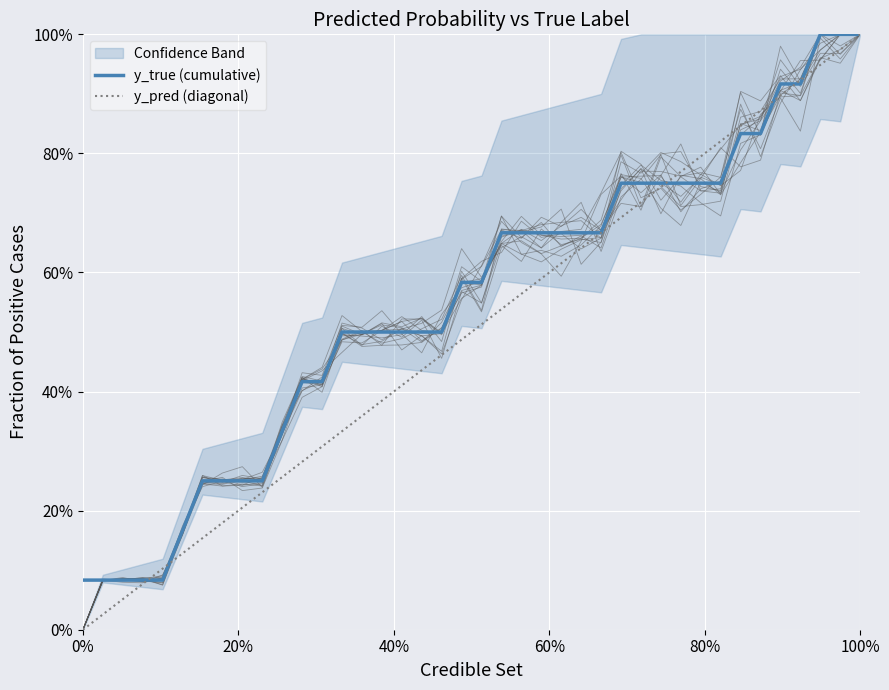

Count the y_true values in the range 0 to 1.

40